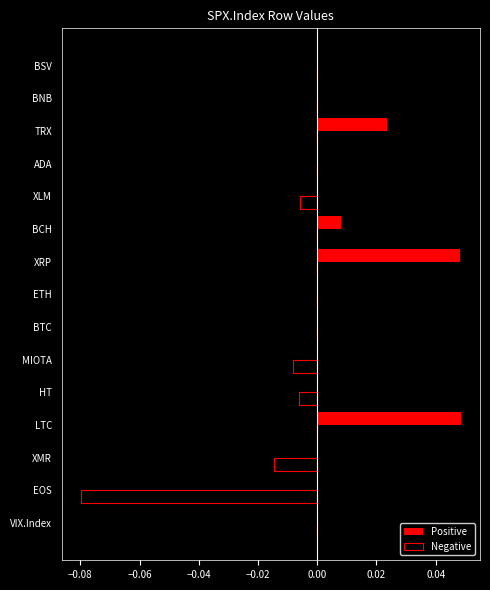

The value of Positive at ETH is 0.0. True or false?

True